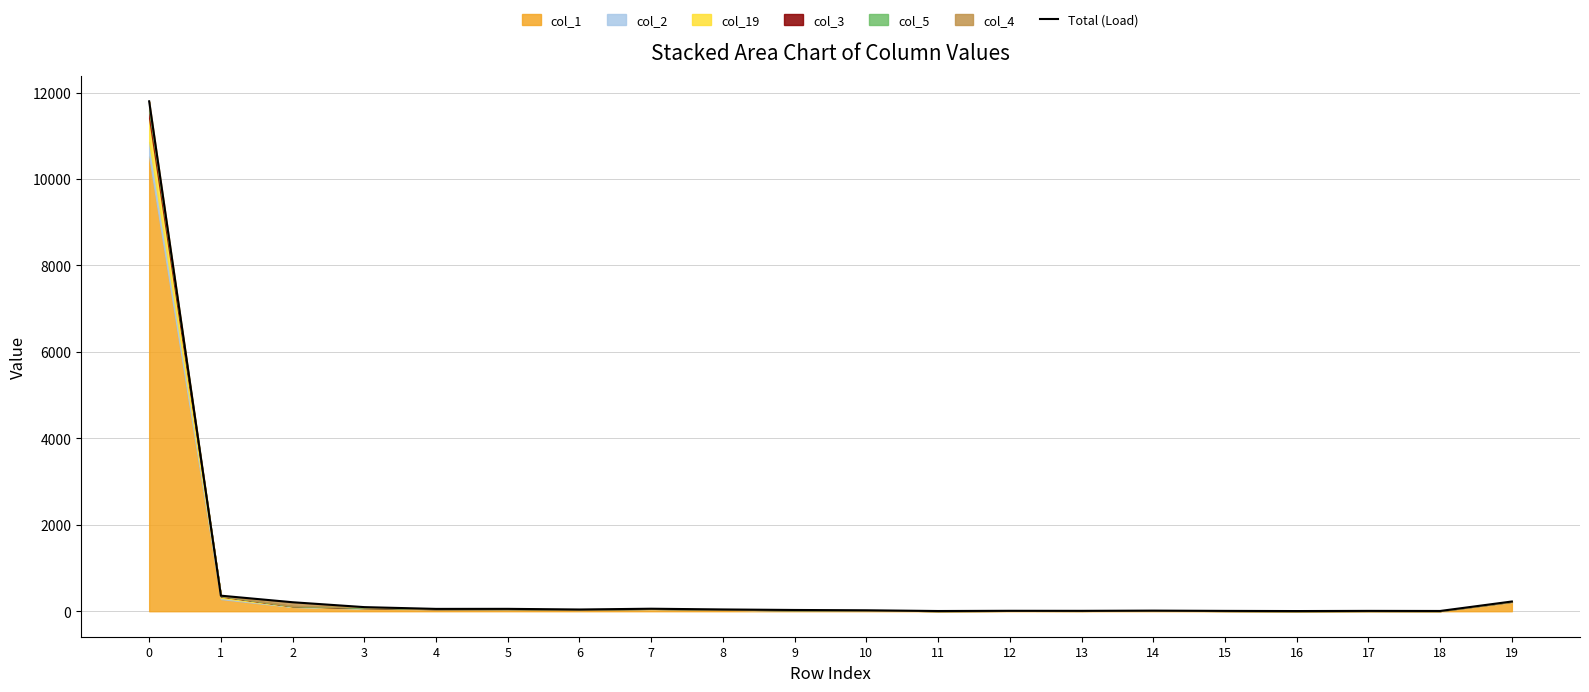

What is the difference between the values at 17 and 3?

87